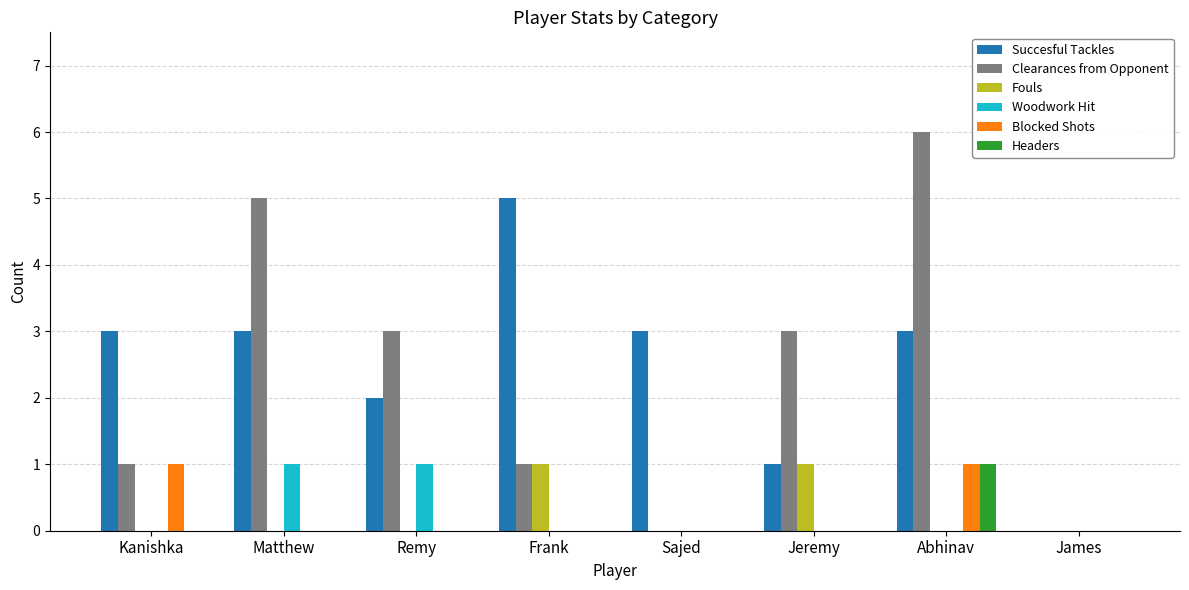

At which category is the sum across all series the highest?

Abhinav